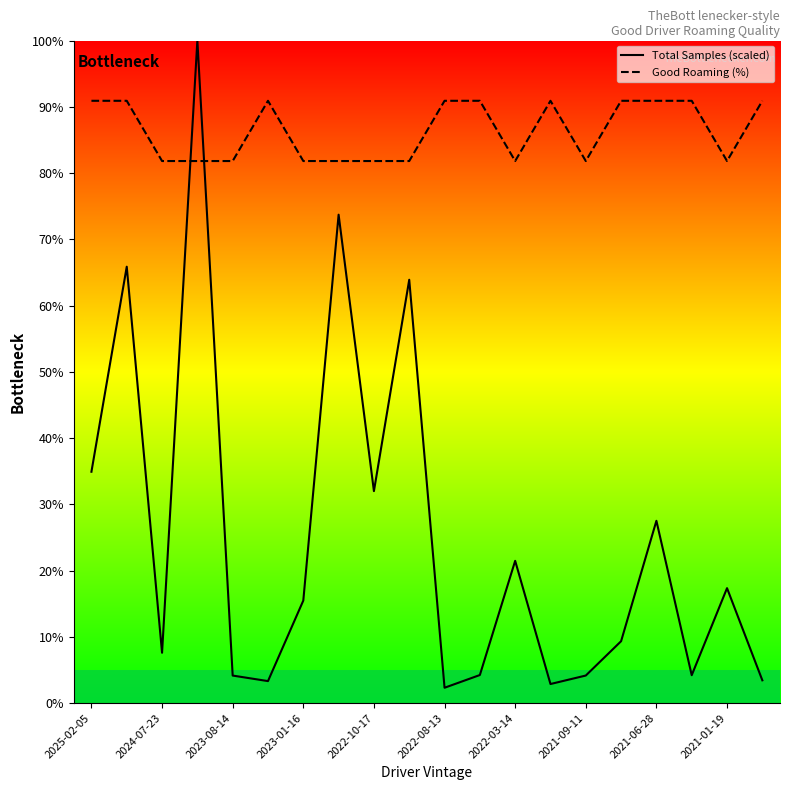

What are all the series names shown in the legend?

Total Samples (scaled), Good Roaming (%)